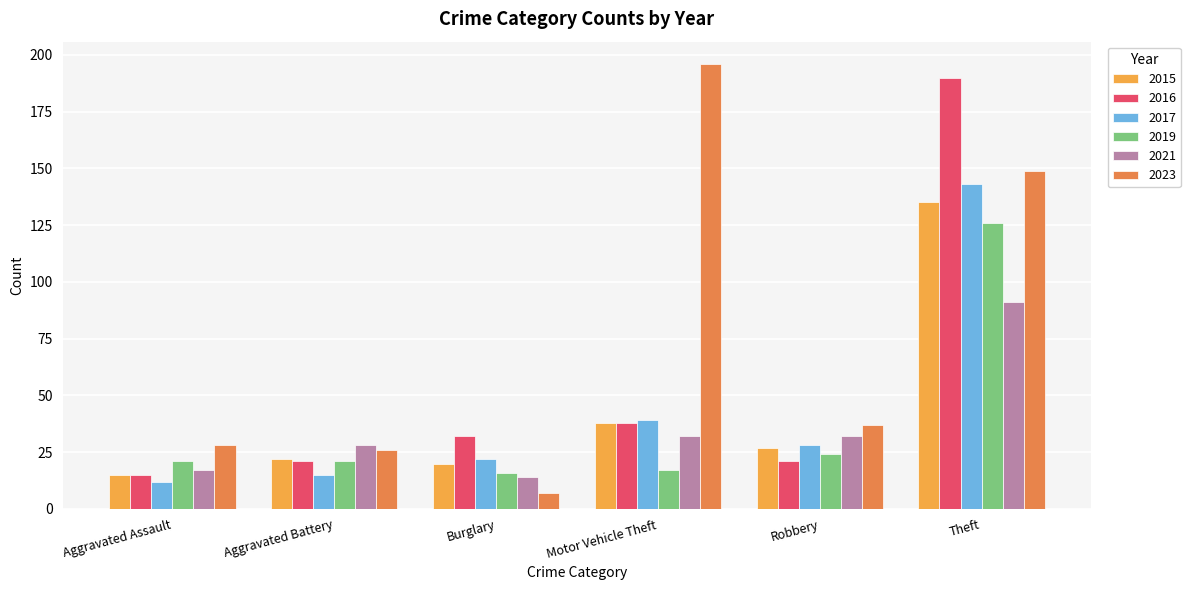

What is the value of the 2021 bar at the 3rd from the left?

14